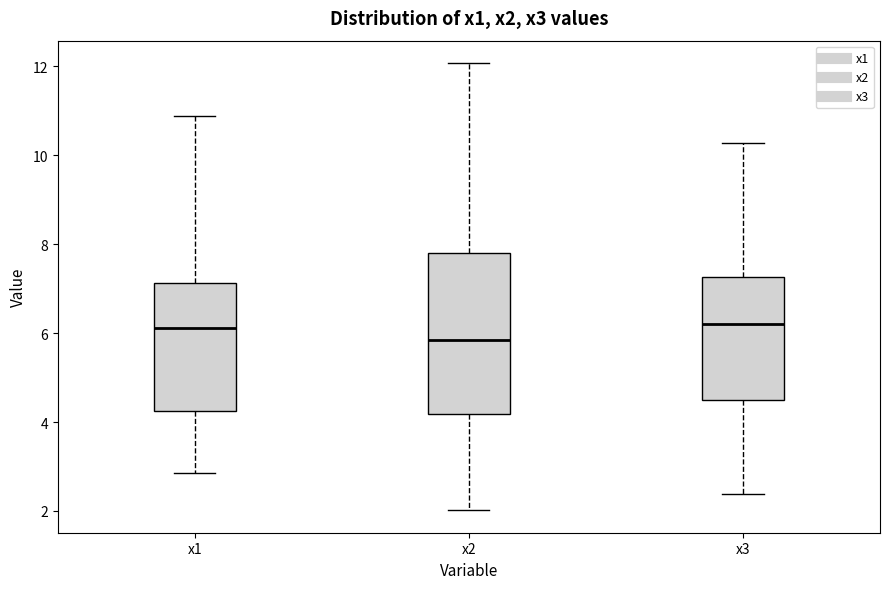

Comparing the boxes themselves (not the whiskers), which one is the tallest?

x2